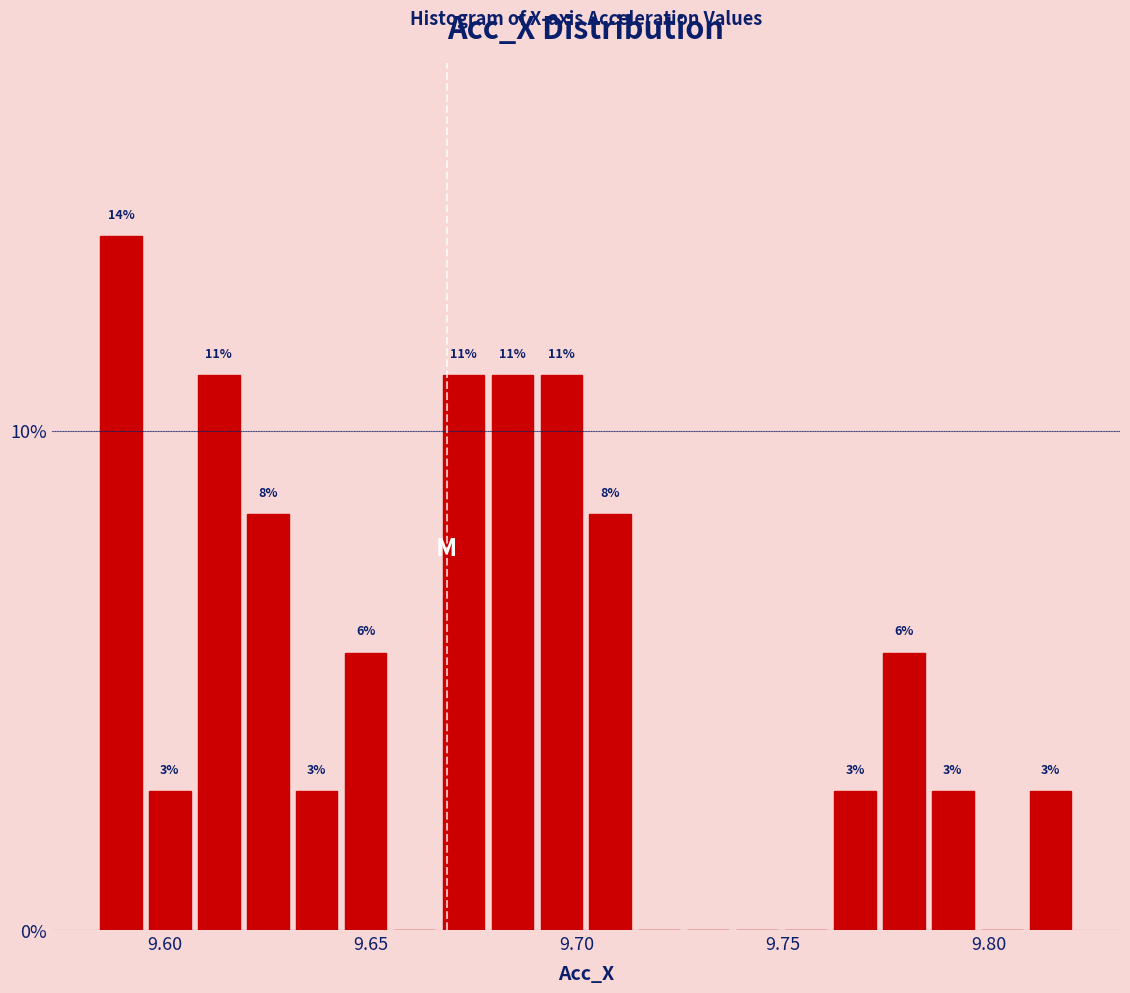

Around what value on the x-axis is the tallest bar? Give the approximate position of its centre, as read against the axis.

9.590